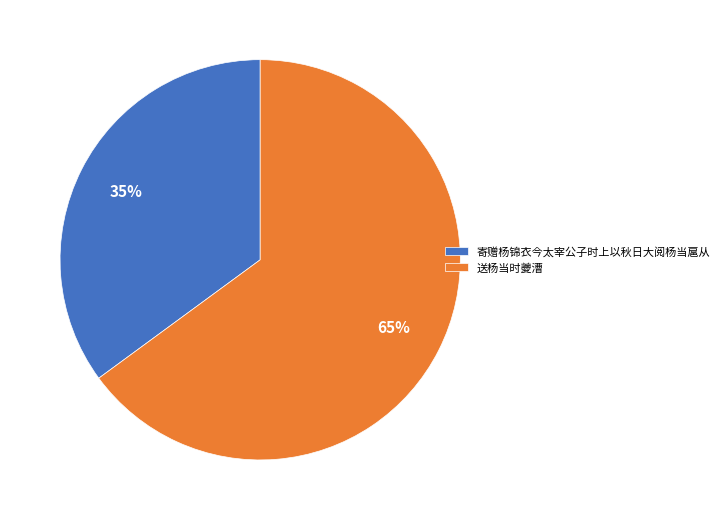

Which slice is the smallest?

寄赠杨锦衣今太宰公子时上以秋日大阅杨当扈从